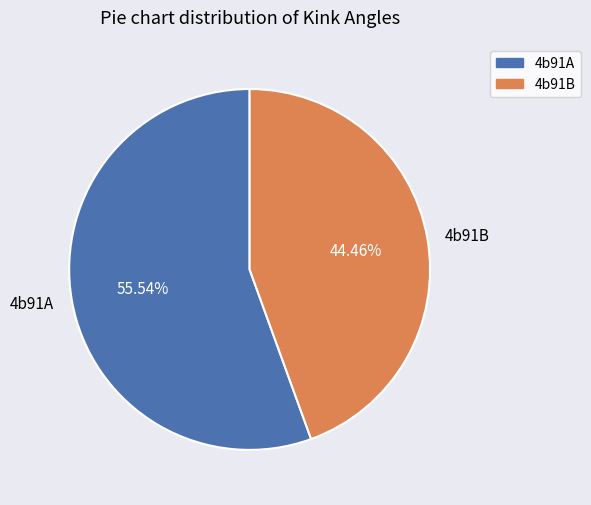

What is the smallest slice in the pie chart?

4b91B